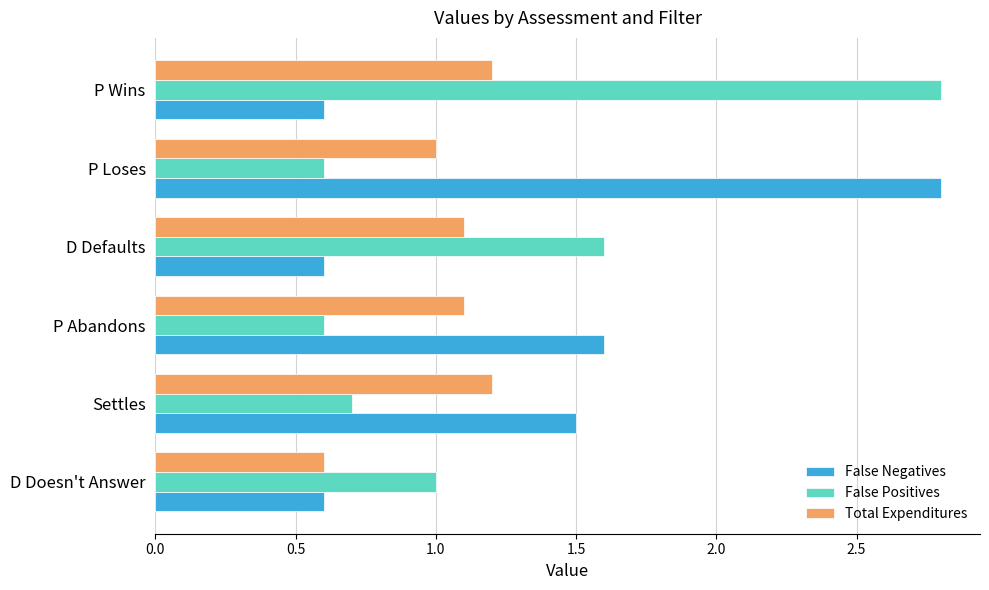

The False Positives series shows 1.0 at P Abandons. True or false?

False